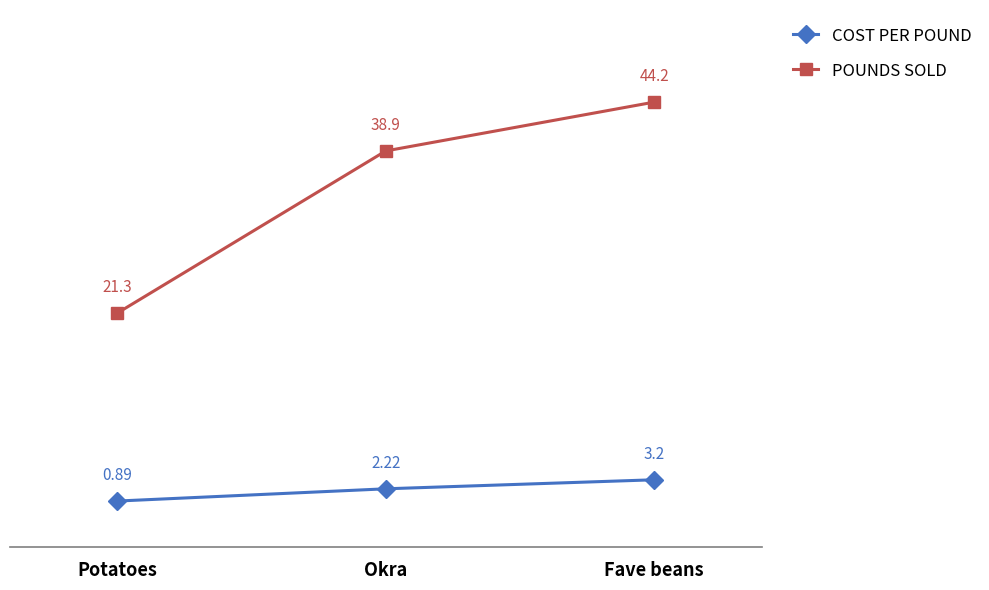

Which category has the highest value in the POUNDS SOLD series?

Fave beans